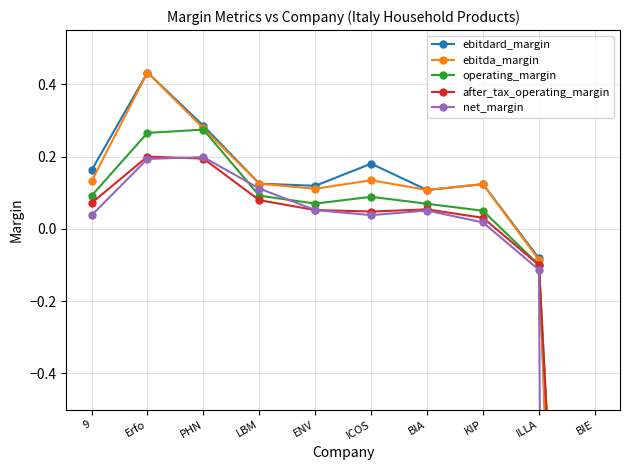

Between which two adjacent categories do net_margin and operating_margin first intersect?

PHN and LBM